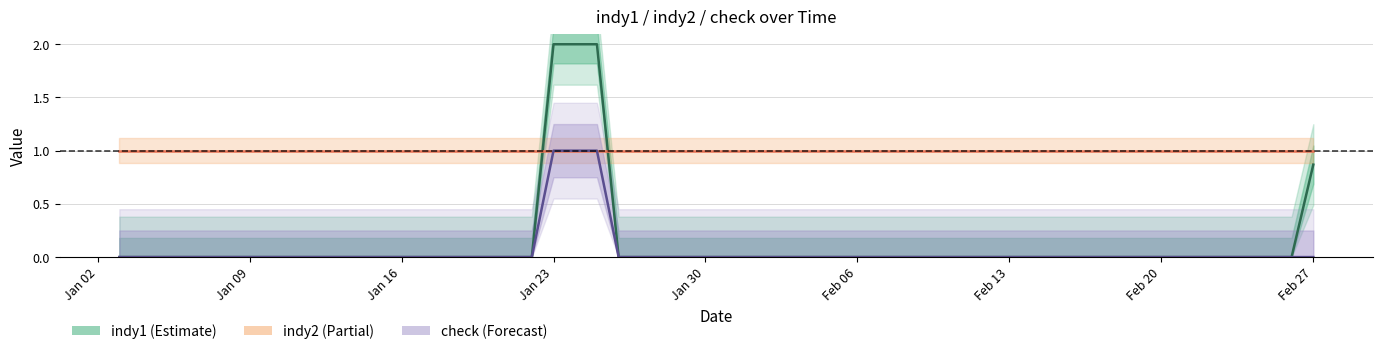

True or false: indy2 has more than 1 interior local peaks.

False